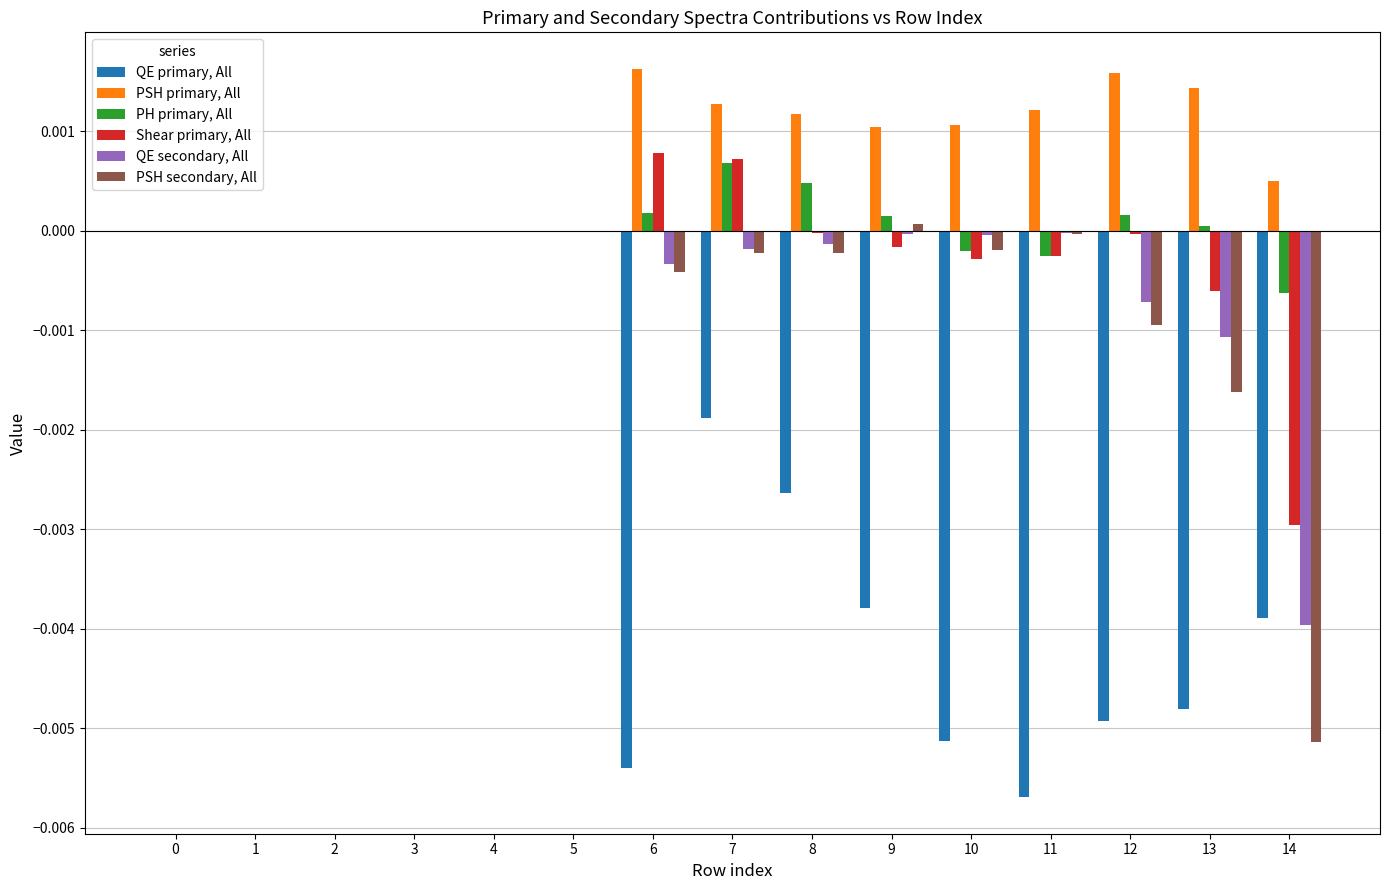

Which series changed the most between 0 and 8?

QE primary, All